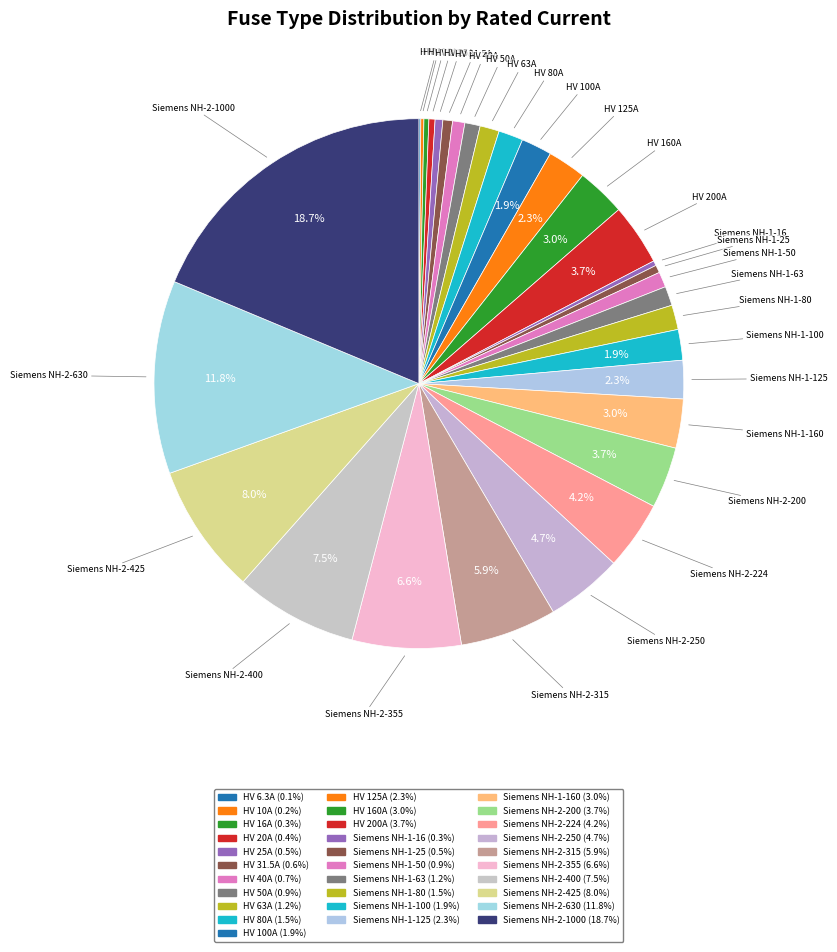

Rank the categories by value from highest to lowest.

Siemens NH-2-1000, Siemens NH-2-630, Siemens NH-2-425, Siemens NH-2-400, Siemens NH-2-355, Siemens NH-2-315, Siemens NH-2-250, Siemens NH-2-224, HV 200A, Siemens NH-2-200, HV 160A, Siemens NH-1-160, HV 125A, Siemens NH-1-125, HV 100A, Siemens NH-1-100, HV 80A, Siemens NH-1-80, HV 63A, Siemens NH-1-63, HV 50A, Siemens NH-1-50, HV 40A, HV 31.5A, HV 25A, Siemens NH-1-25, HV 20A, HV 16A, Siemens NH-1-16, HV 10A, HV 6.3A